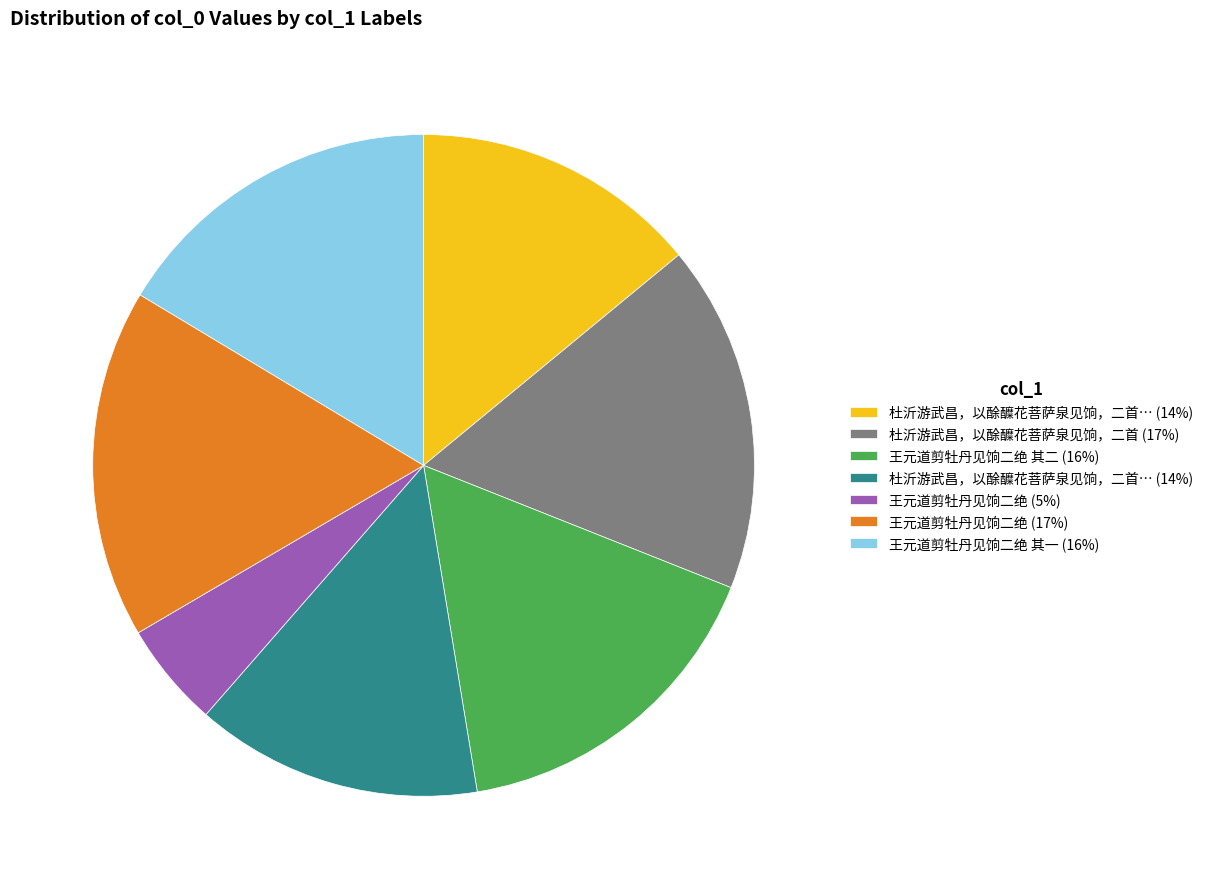

Does any single category account for the majority?

No